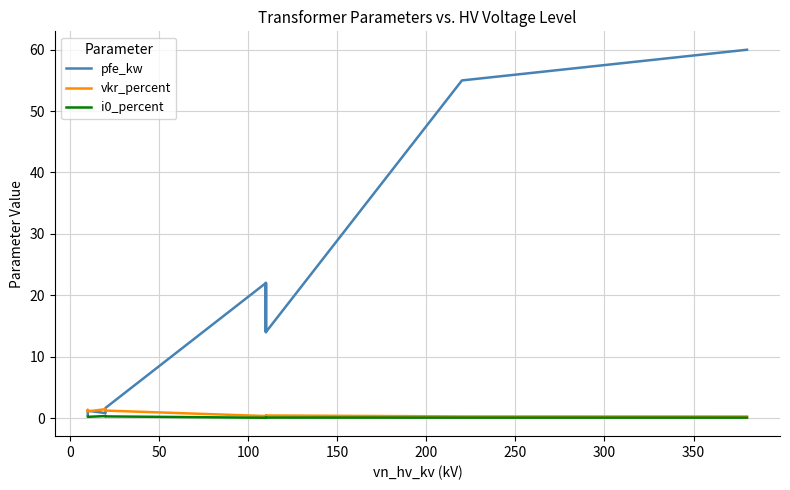

True or false: pfe_kw and i0_percent cross at least once.

False